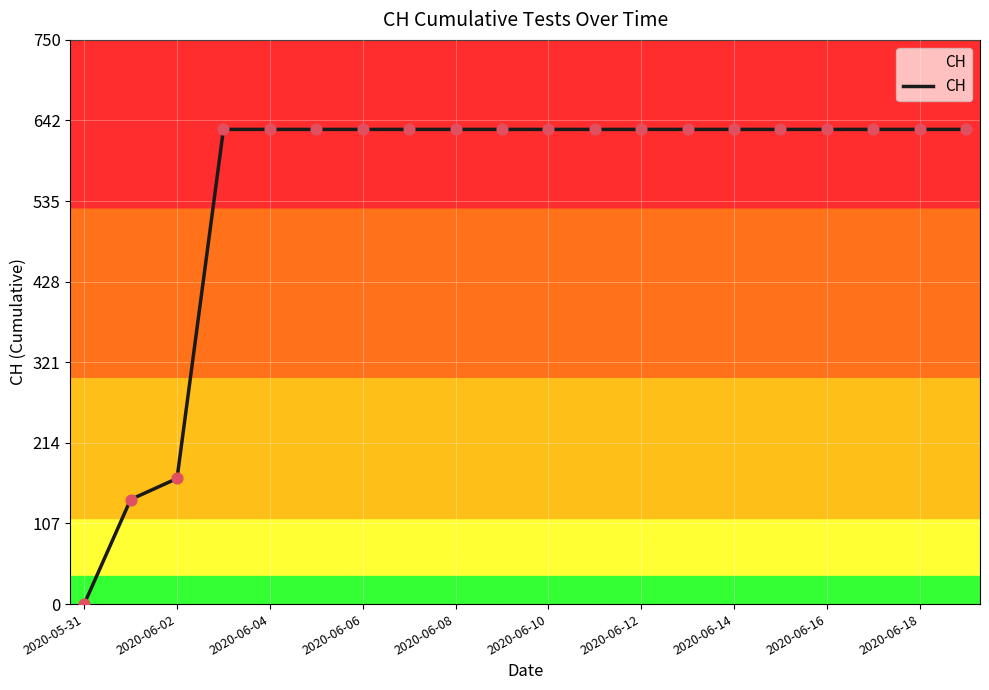

What is the greatest value displayed?

631